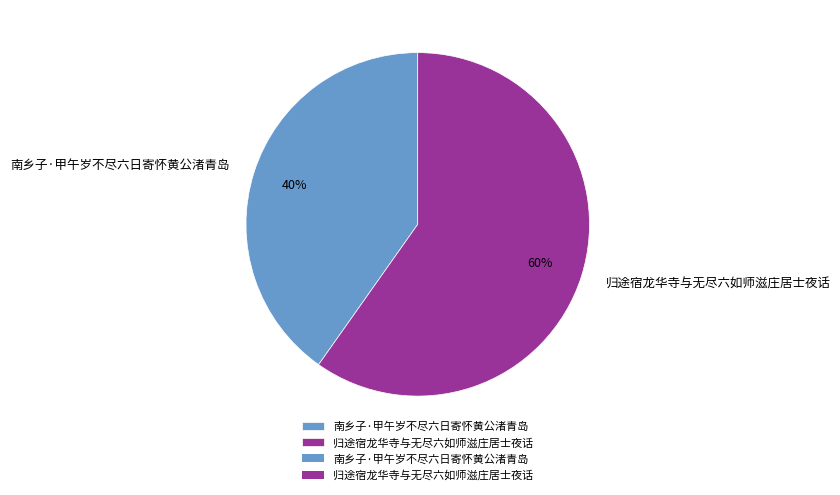

Is the sum of 南乡子·甲午岁不尽六日寄怀黄公渚青岛 and 归途宿龙华寺与无尽六如师滋庄居士夜话 greater than half?

Yes